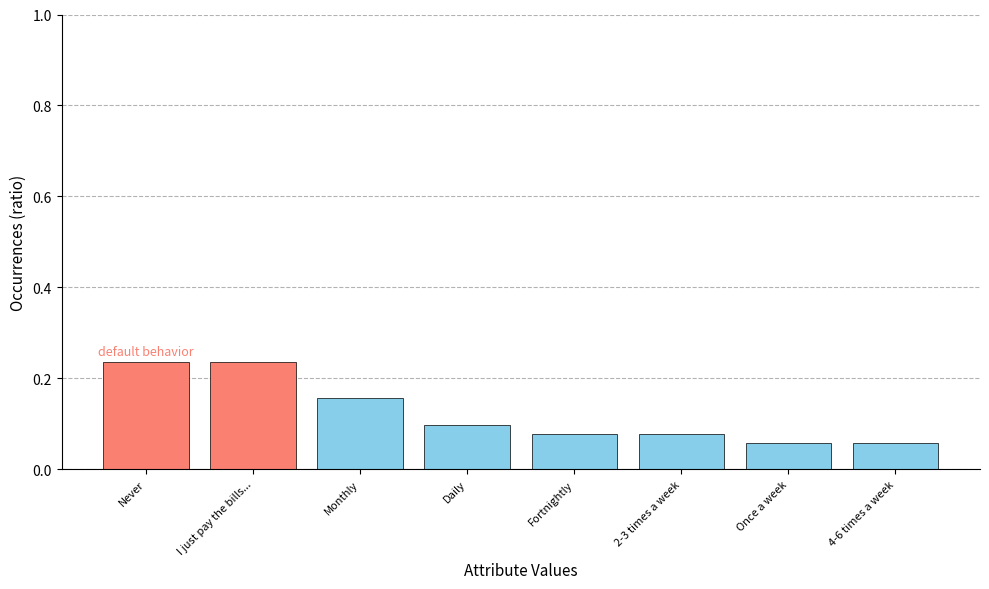

Count the values in the range 0 to 1.

8